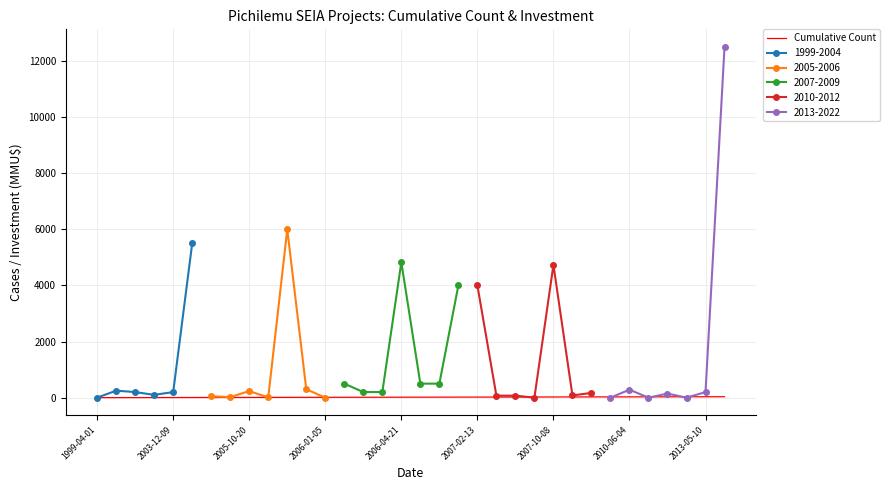

What is the difference between the maximum and minimum values?

33